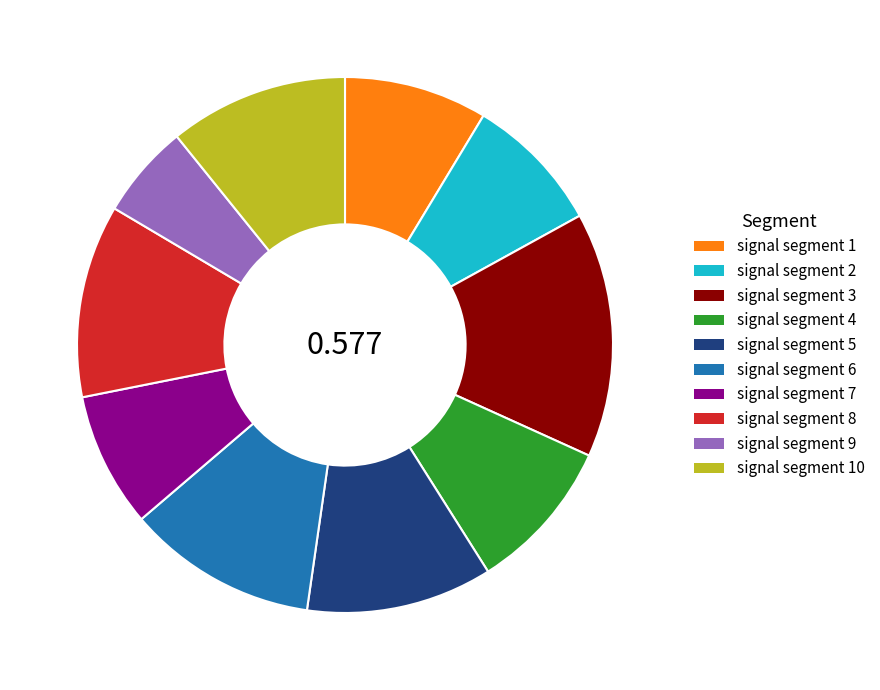

Count the number of slices in the pie.

10